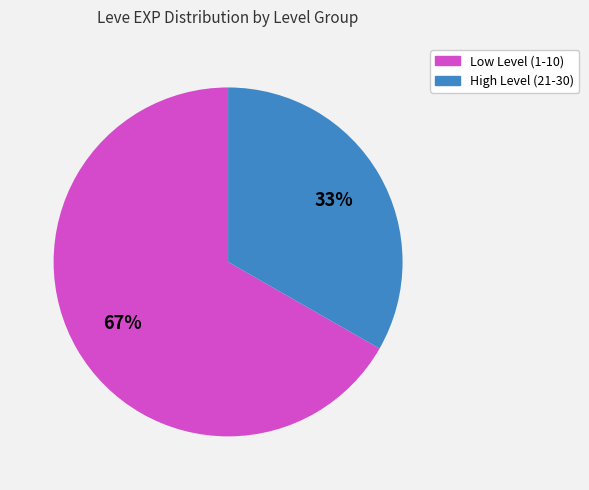

To the nearest percent, what is the average slice percentage?

50%